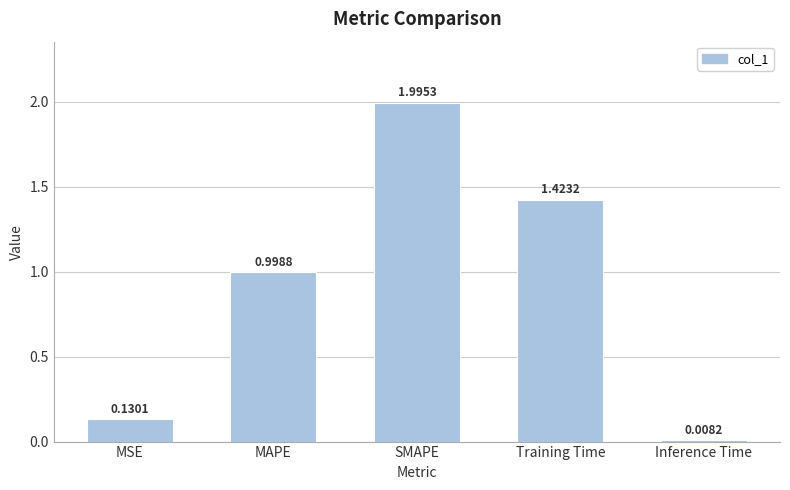

What is the sum of the values at Training Time and MAPE?

2.4